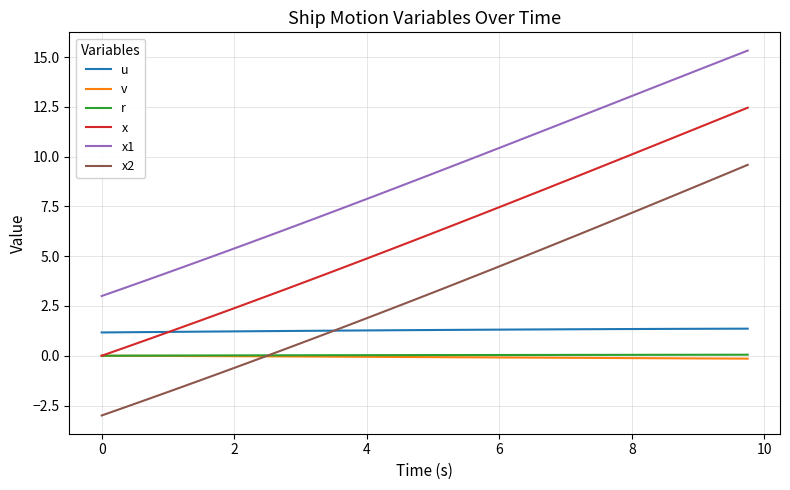

What is the minimum value shown in the chart?

-3.0